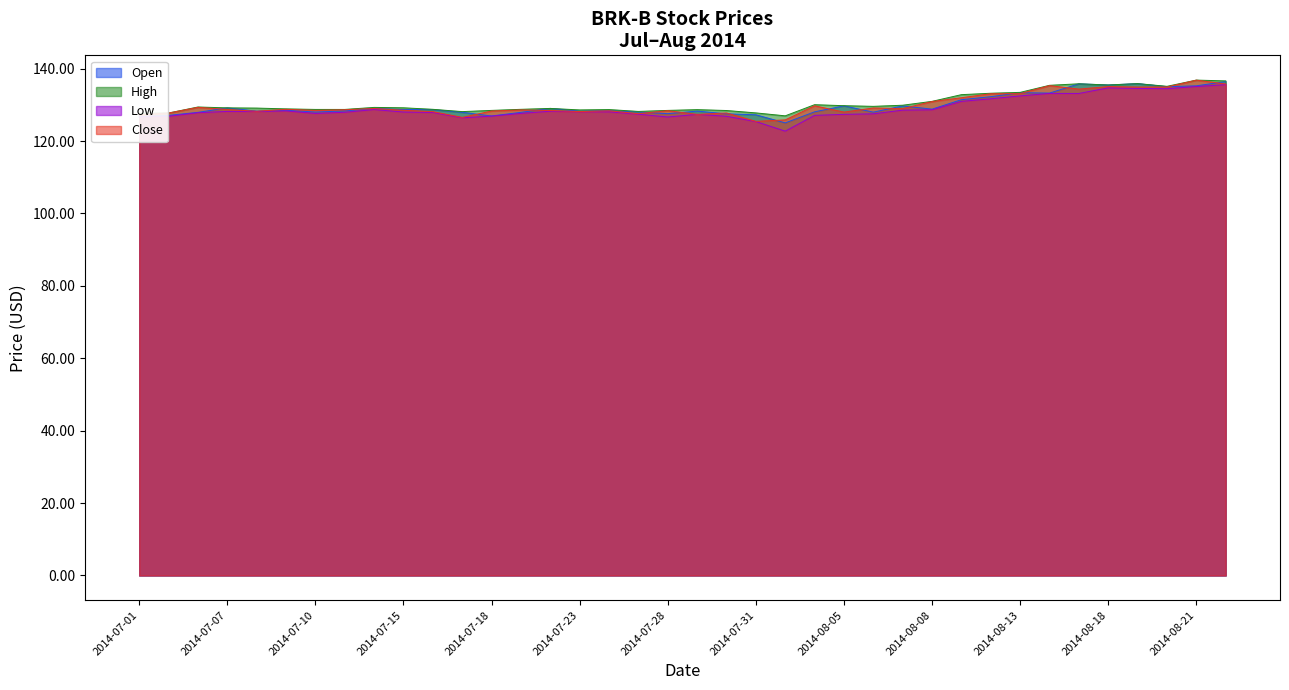

True or false: Close has a value of 125.4 at 2014-07-31.

True